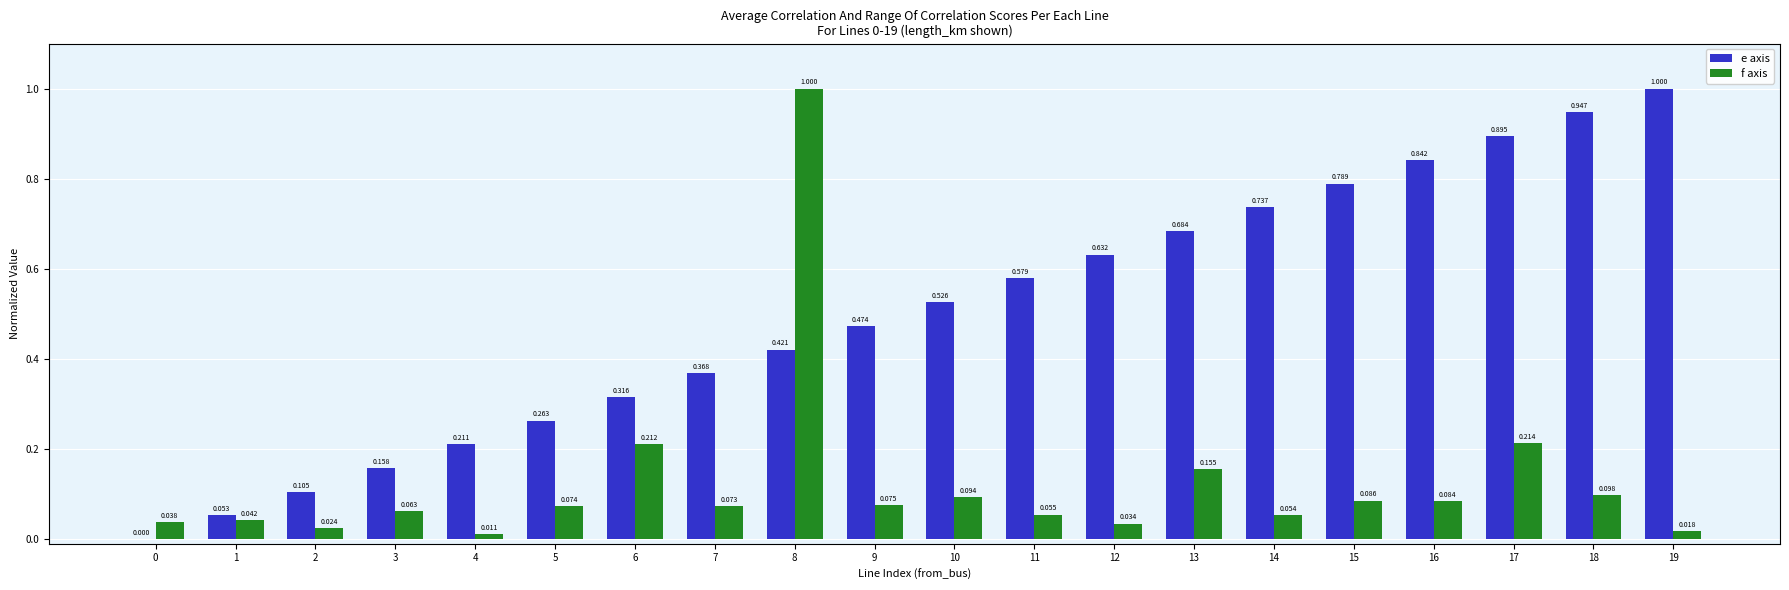

Is the value of f axis at 8 greater than the value of e axis at 6?

Yes